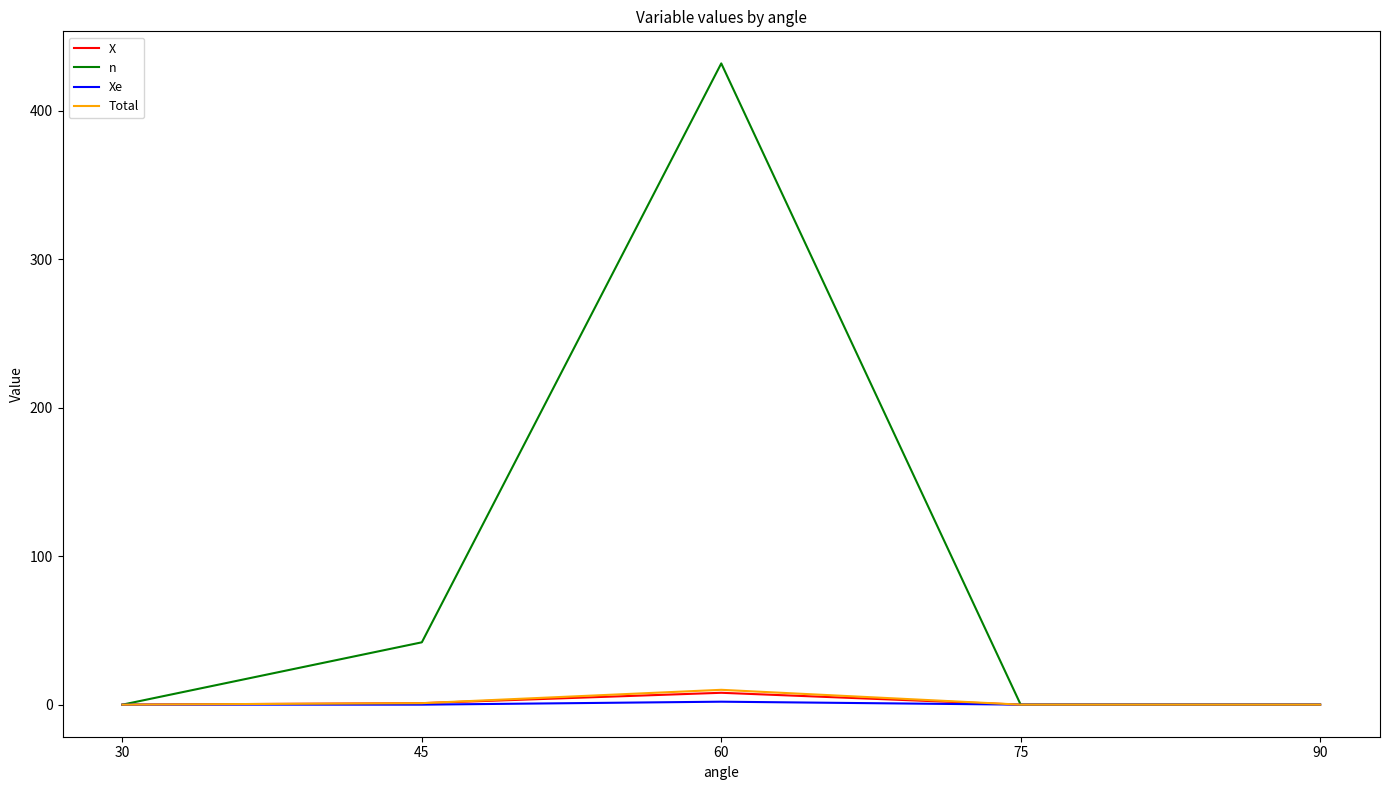

List the series in order of their peak value, lowest first.

Xe, X, Total, n